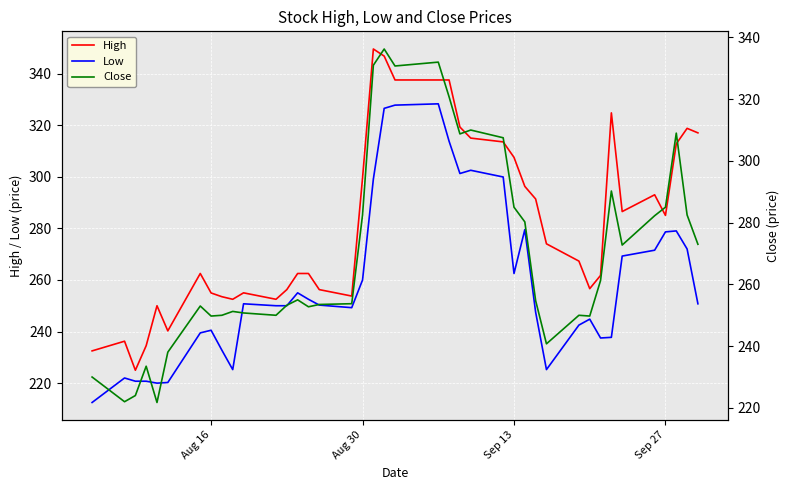

What is the lowest value of the Low series?

212.5